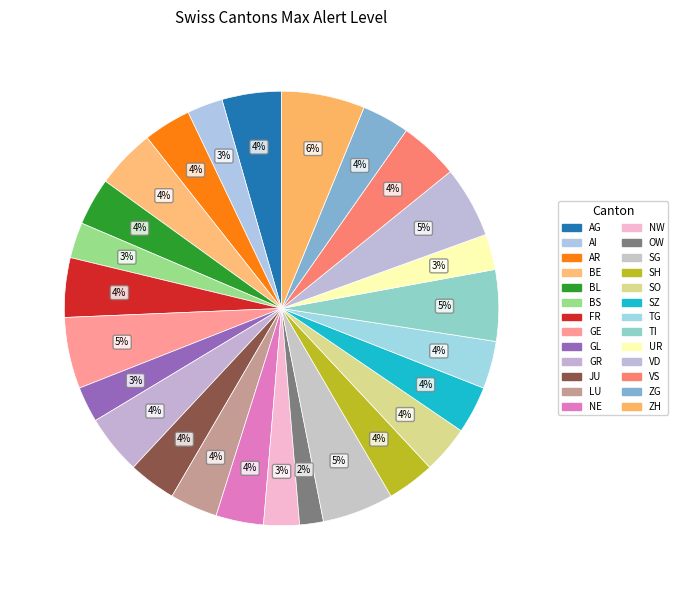

Which has a higher value, GL or NE?

NE